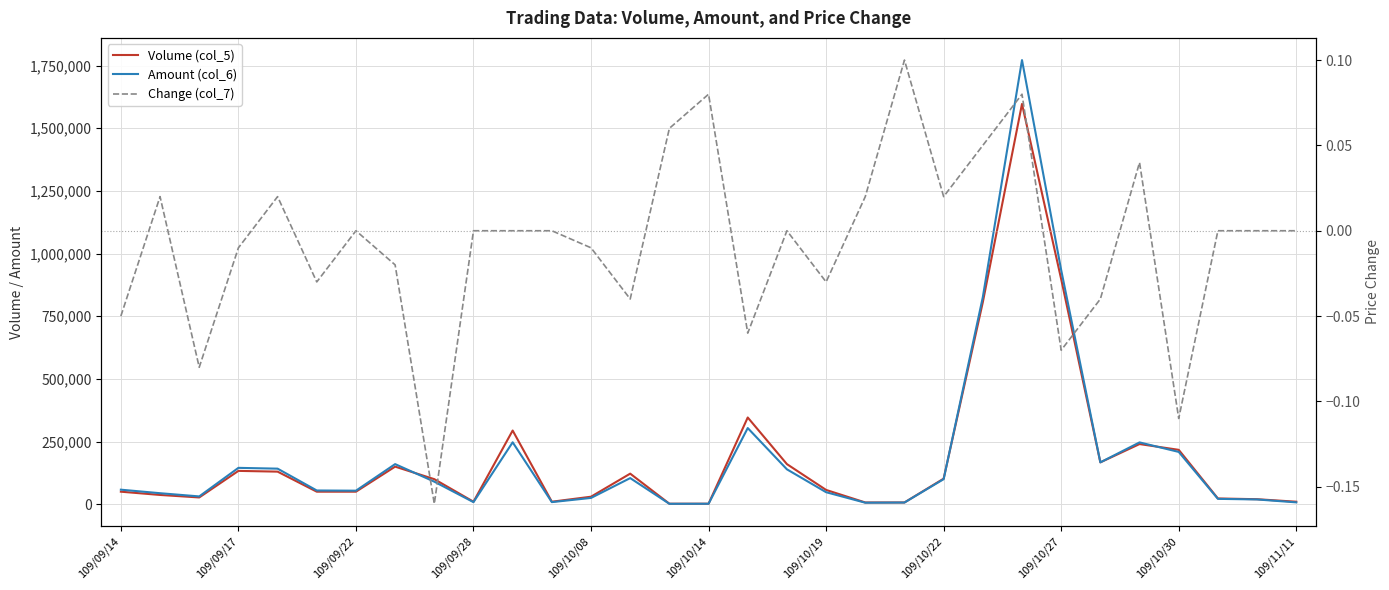

What is the difference between the maximum and second lowest values in the Volume (col_5) series?

1595000.0